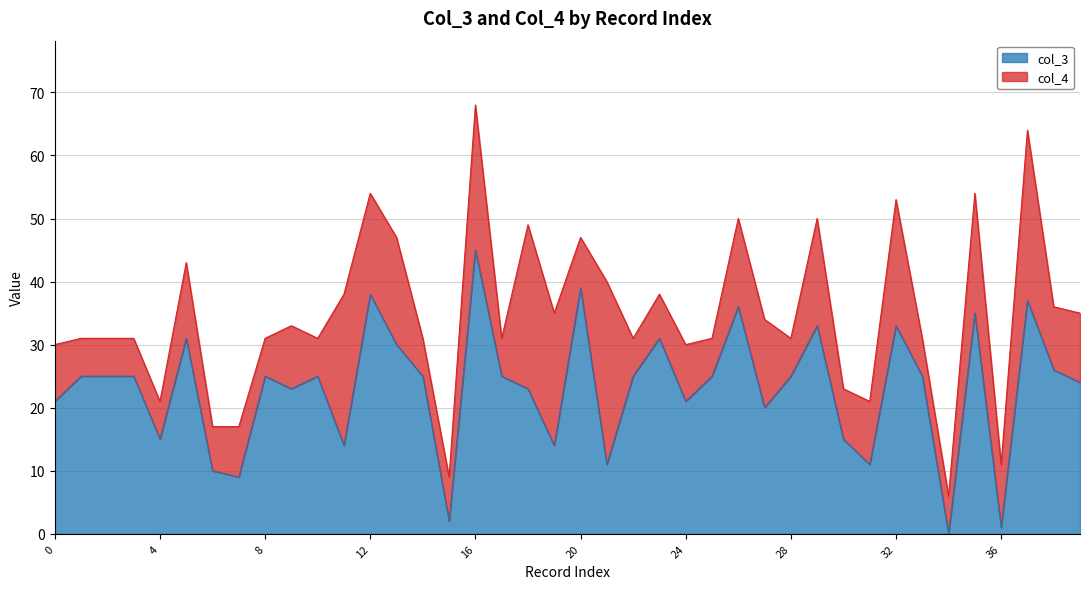

What is the sum of the values at 12 and 13?

68